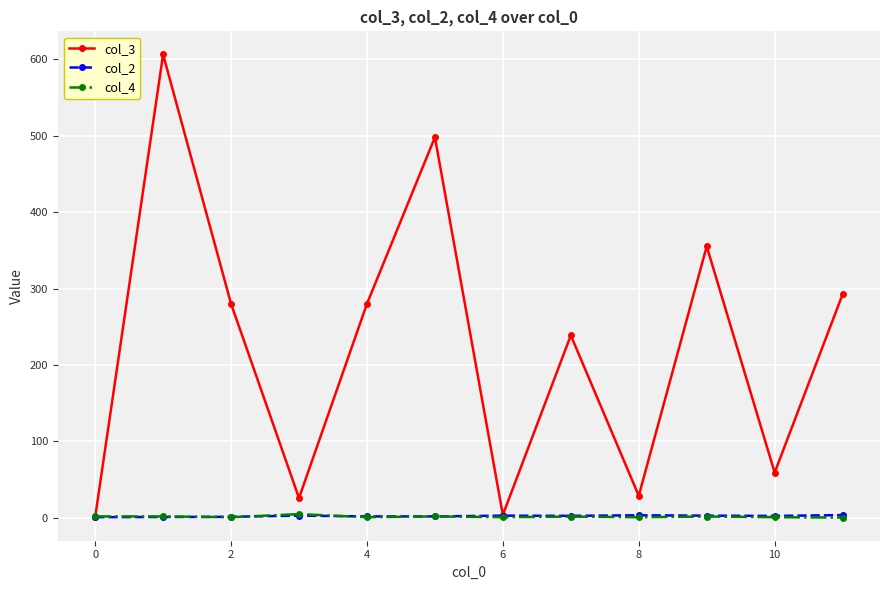

What is the average value of the col_4 series?

1.7